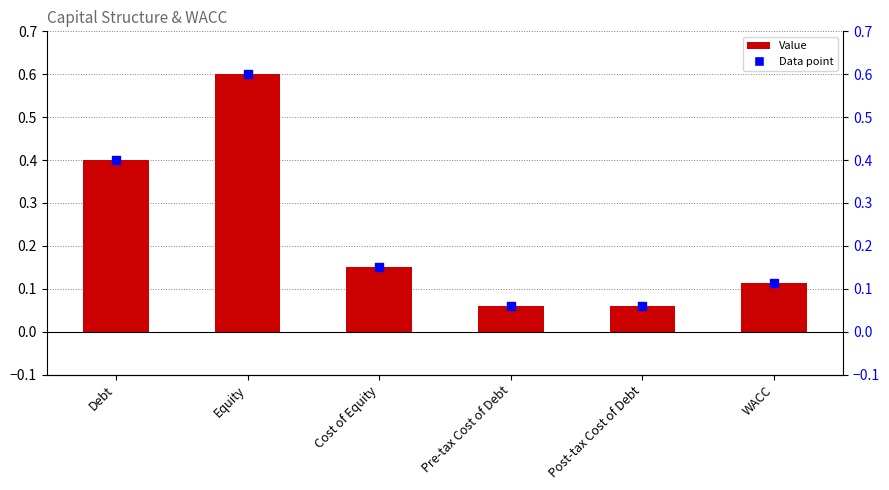

Which has a higher value, Cost of Equity or WACC?

Cost of Equity